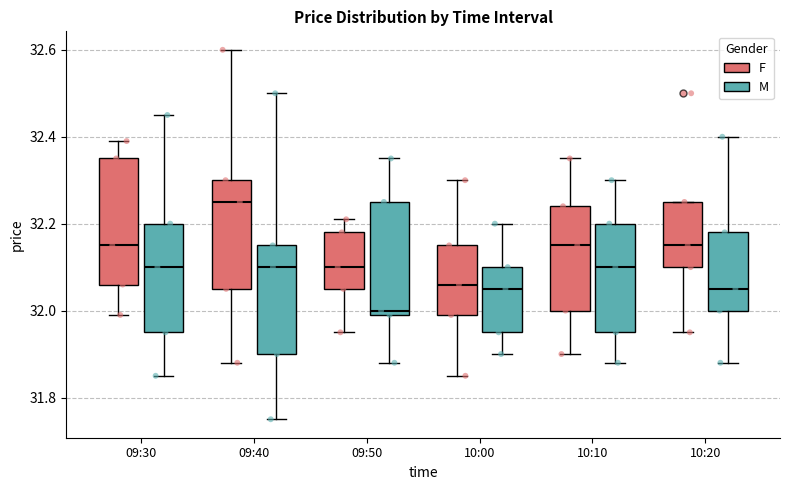

Reading left to right, transcribe this box plot: for each box, give where its median line is, the range the box spans, and where its two whiskers end, as read against the y-axis. The values are not printed on the chart, so give them approximately, as read against the axis.

09:30 (F): median 32.16, box 32.06 to 32.36, whiskers 32.00 to 32.40
09:30 (M): median 32.10, box 31.96 to 32.20, whiskers 31.86 to 32.46
09:40 (F): median 32.26, box 32.06 to 32.30, whiskers 31.88 to 32.60
09:40 (M): median 32.10, box 31.90 to 32.16, whiskers 31.76 to 32.50
09:50 (F): median 32.10, box 32.06 to 32.18, whiskers 31.96 to 32.22
09:50 (M): median 32.00 (just above the box's lower edge), box 32.00 to 32.26, whiskers 31.88 to 32.36
10:00 (F): median 32.06, box 32.00 to 32.16, whiskers 31.86 to 32.30
10:00 (M): median 32.06, box 31.96 to 32.10, whiskers 31.90 to 32.20
10:10 (F): median 32.16, box 32.00 to 32.24, whiskers 31.90 to 32.36
10:10 (M): median 32.10, box 31.96 to 32.20, whiskers 31.88 to 32.30
10:20 (F): median 32.16, box 32.10 to 32.26, whiskers 31.96 to 32.26
10:20 (M): median 32.06, box 32.00 to 32.18, whiskers 31.88 to 32.40